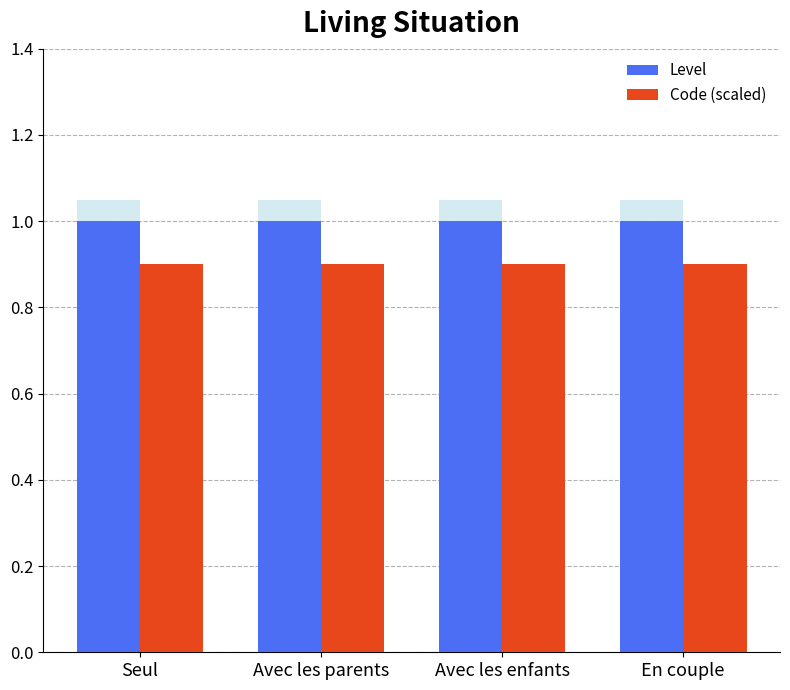

What is the label of the 2nd bar from the left?

Avec les parents